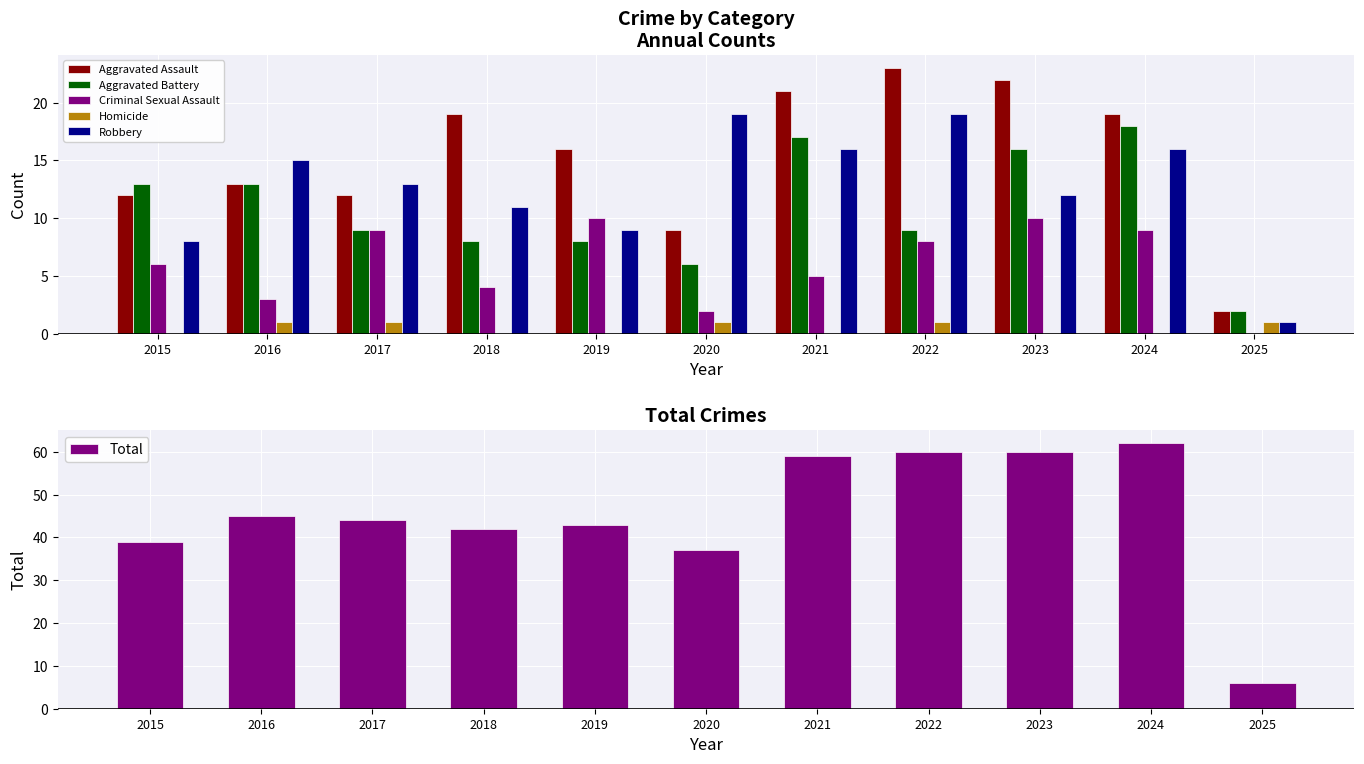

What is the maximum value for Aggravated Battery?

18